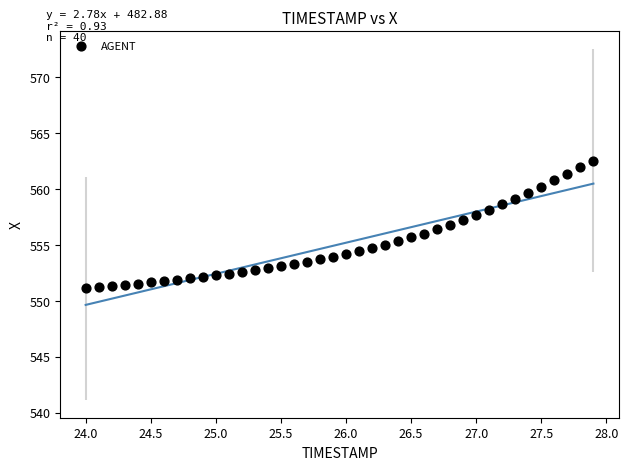

What is the range of Y values (max minus min)?

11.4